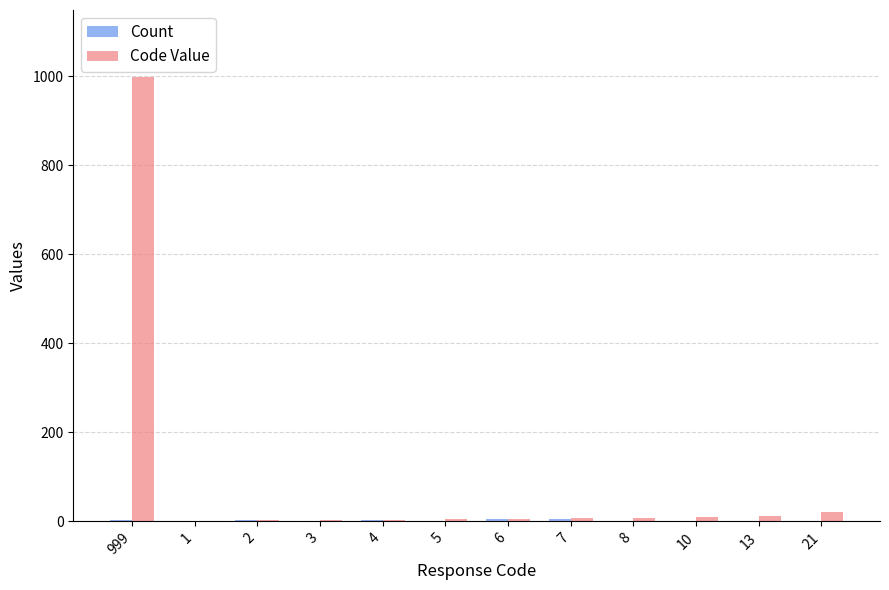

Where does the Code Value series first go above 7?

999